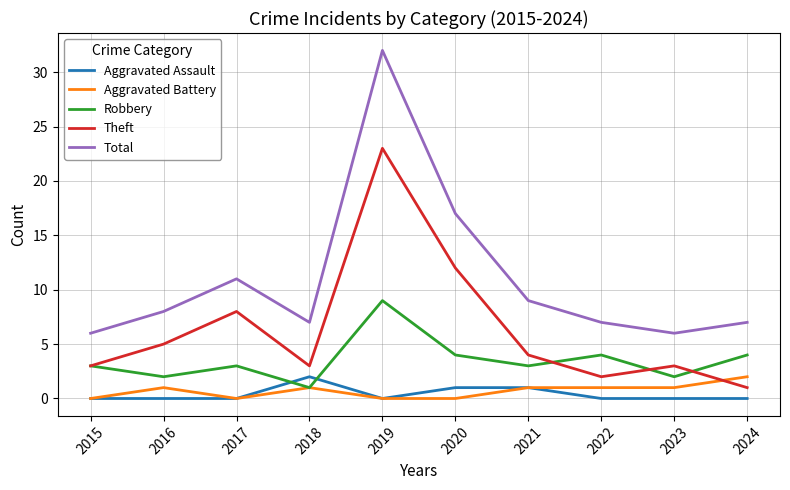

What is the total value across all series at 2016?

16